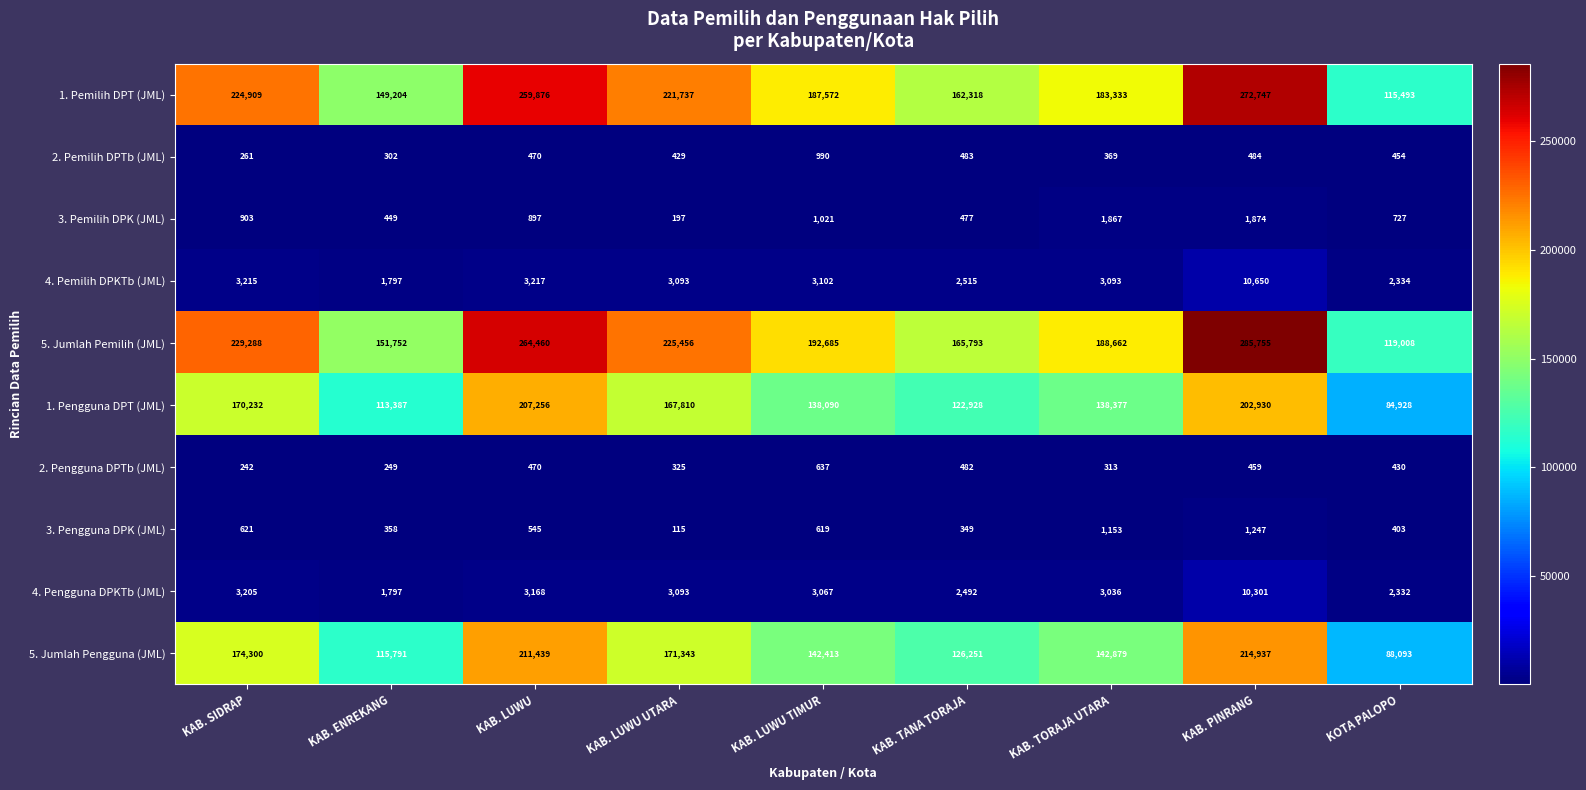

List the series in order of their peak value, lowest first.

2. Pengguna DPTb (JML), 2. Pemilih DPTb (JML), 3. Pengguna DPK (JML), 3. Pemilih DPK (JML), 4. Pengguna DPKTb (JML), 4. Pemilih DPKTb (JML), 1. Pengguna DPT (JML), 5. Jumlah Pengguna (JML), 1. Pemilih DPT (JML), 5. Jumlah Pemilih (JML)